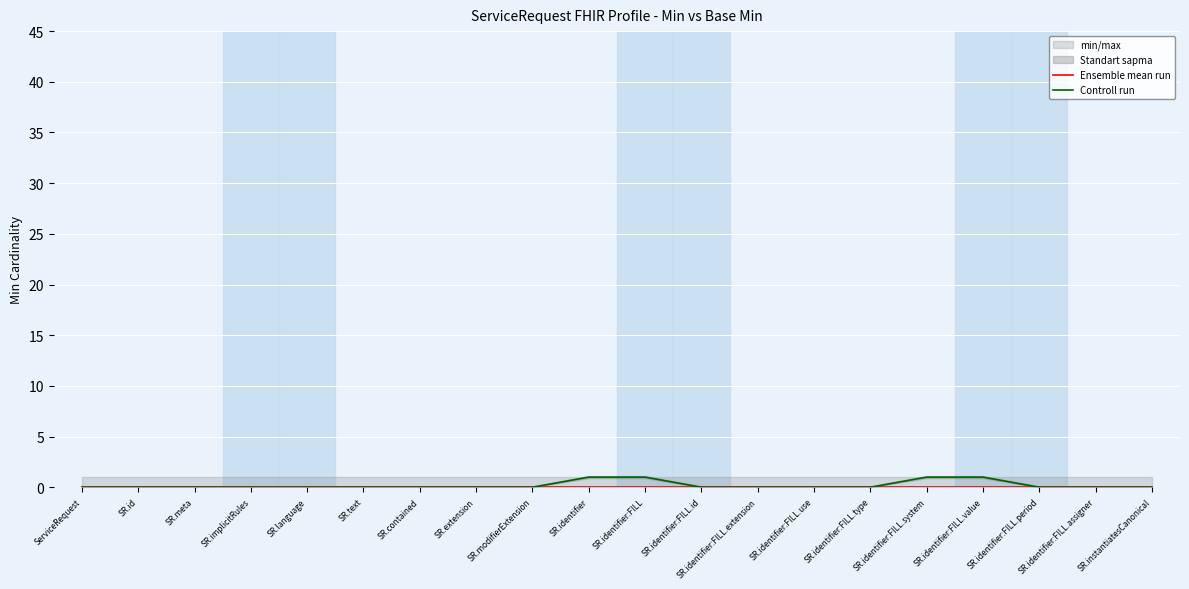

True or false: Controll run and Ensemble mean run intersect in this chart.

False